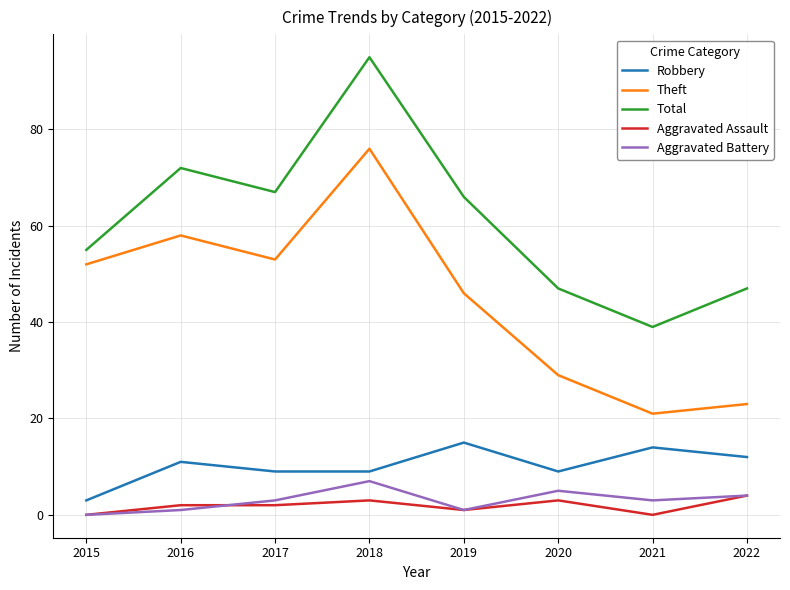

How many lines are shown in the chart?

5